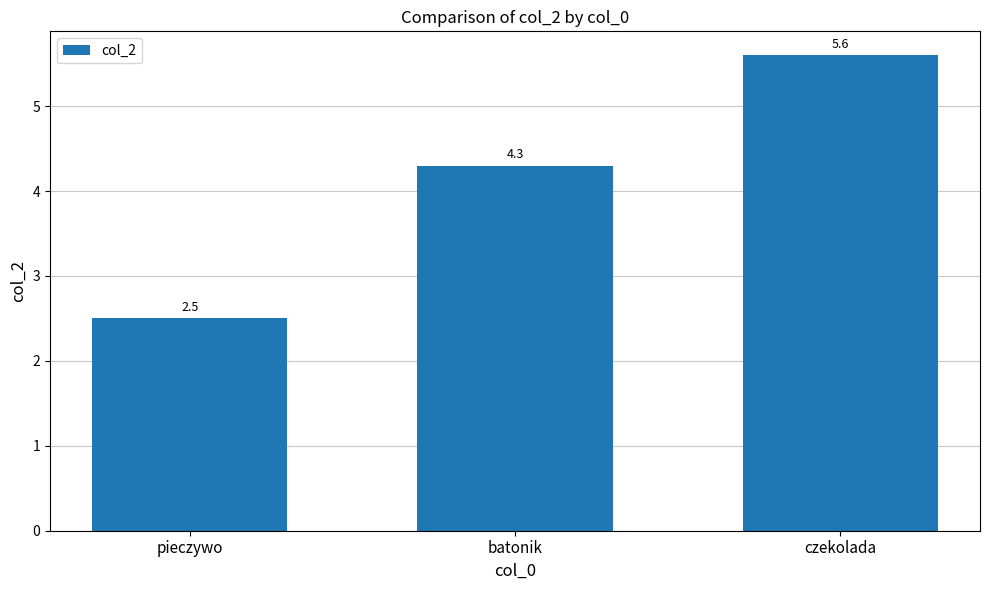

List the labels in order of value, largest first.

czekolada, batonik, pieczywo